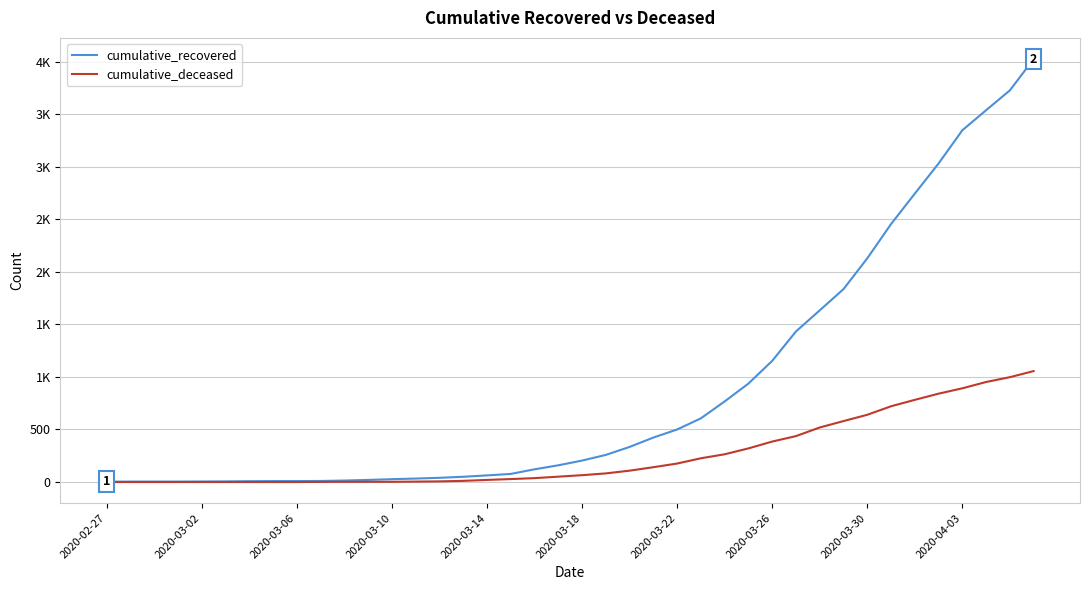

True or false: cumulative_recovered and cumulative_deceased intersect in this chart.

False